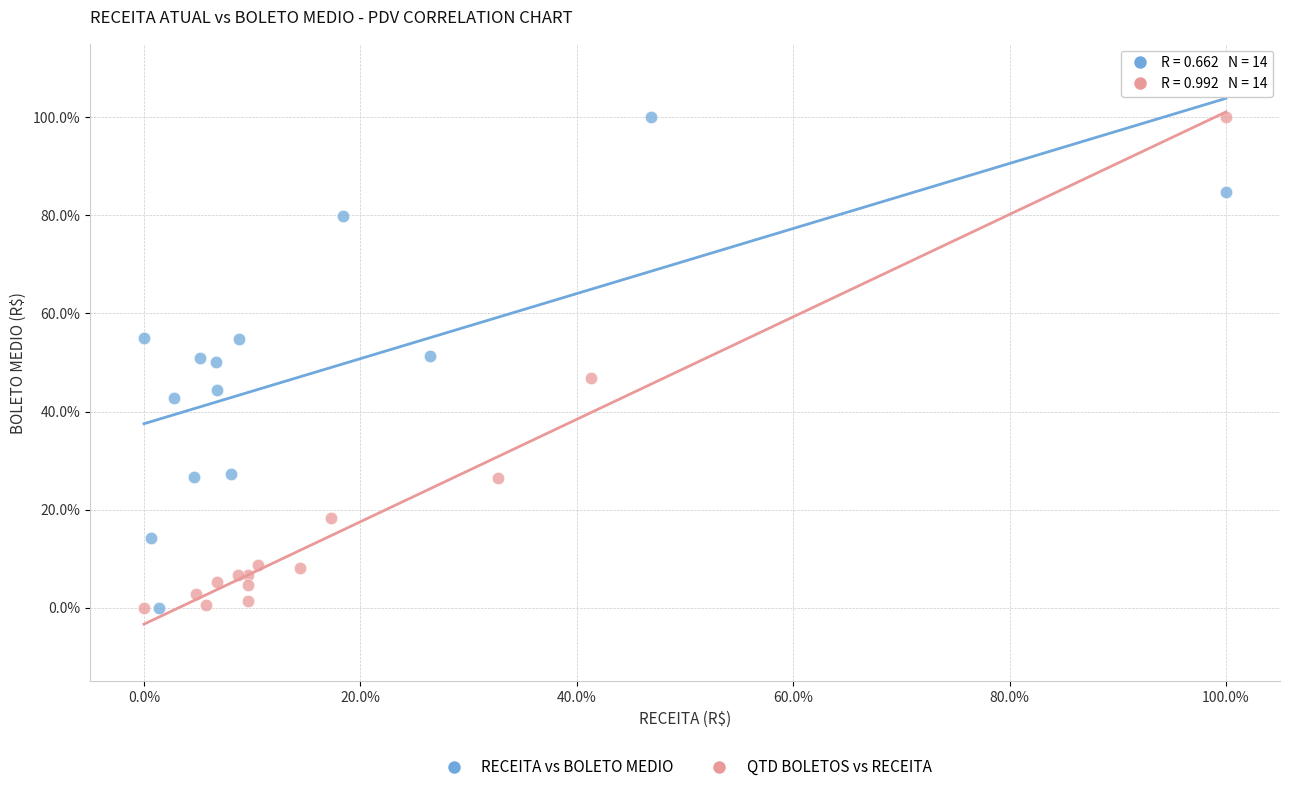

What are all the series names shown in the legend?

RECEITA vs BOLETO MEDIO, QTD BOLETOS vs RECEITA